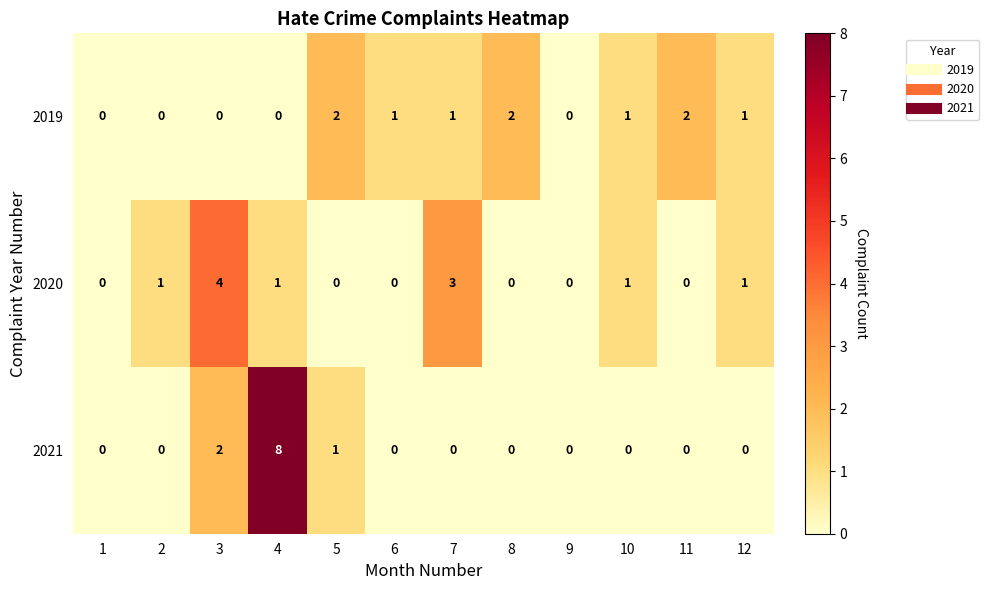

The 2019 series shows 1 at 11. True or false?

False